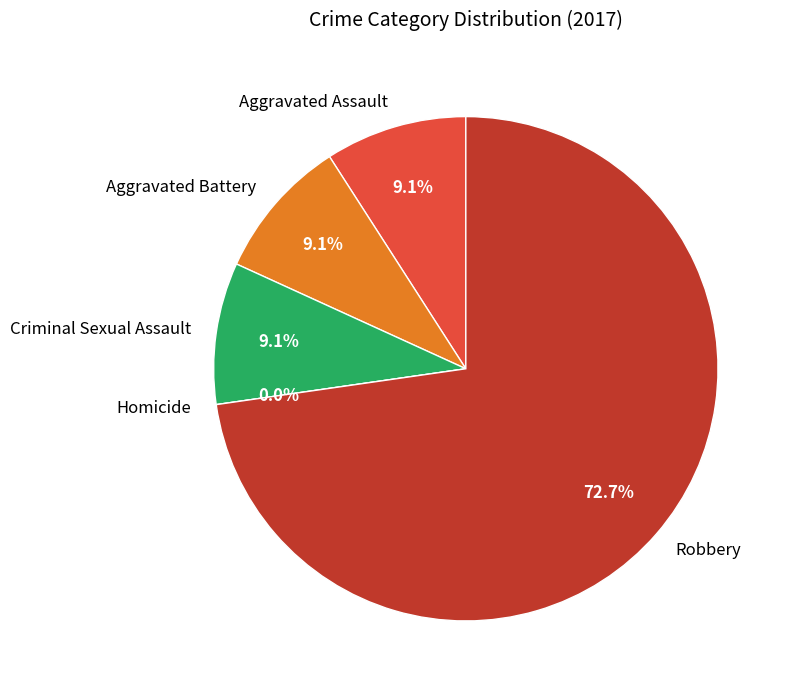

Which has a higher value, Aggravated Assault or Homicide?

Aggravated Assault